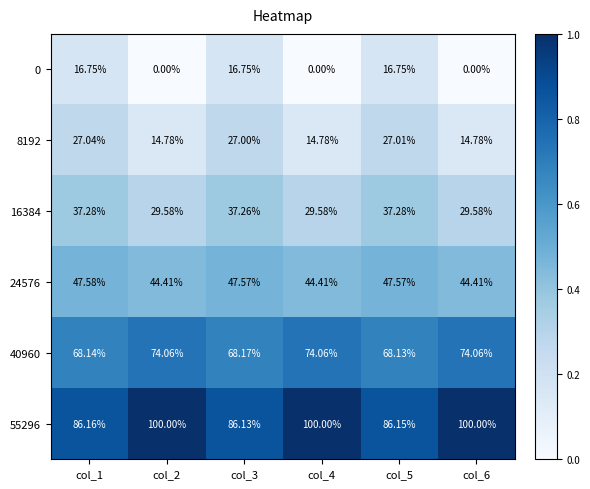

Is the value of 24576 at col_3 greater than the value of 8192 at col_6?

Yes